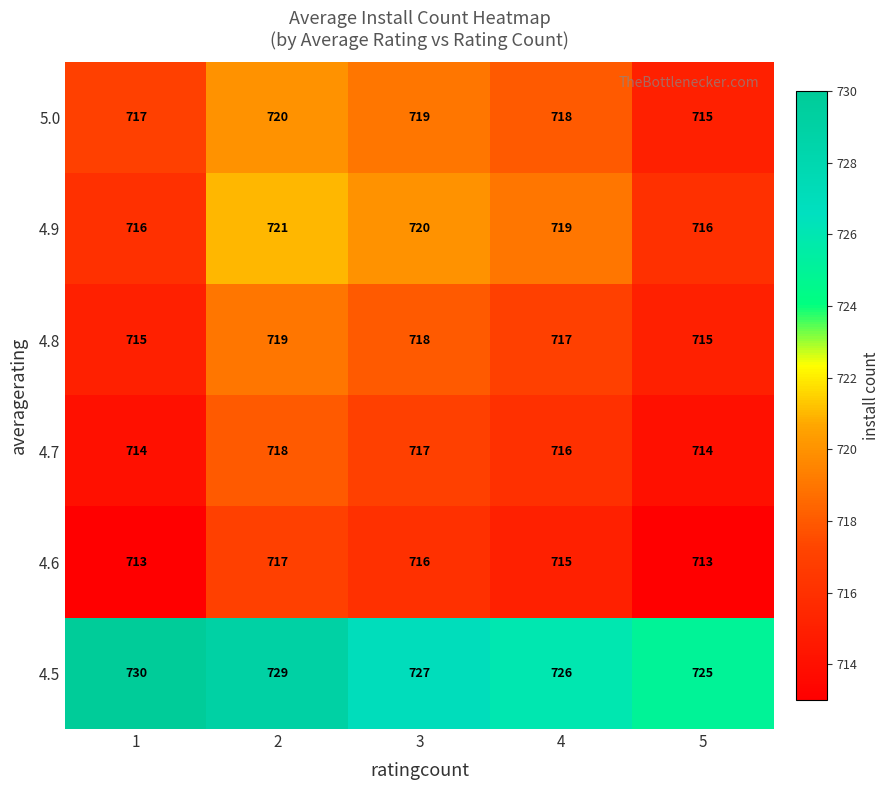

Reading right to left, what are all the values shown in this chart?

5.0: 5=715	4=718	3=719	2=720	1=717
4.9: 5=716	4=719	3=720	2=721	1=716
4.8: 5=715	4=717	3=718	2=719	1=715
4.7: 5=714	4=716	3=717	2=718	1=714
4.6: 5=713	4=715	3=716	2=717	1=713
4.5: 5=725	4=726	3=727	2=729	1=730